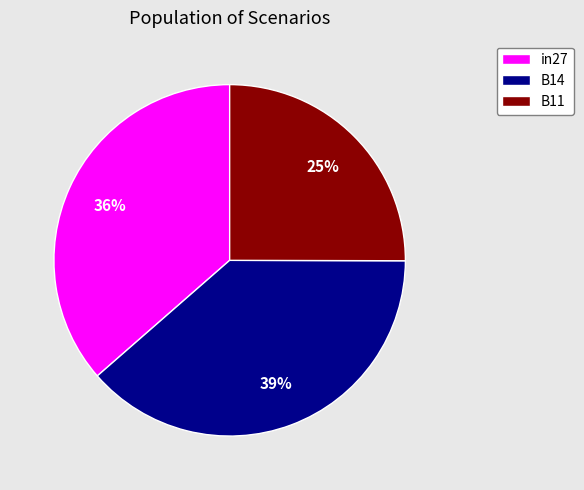

The B11 slice represents 25% of the pie. True or false?

True